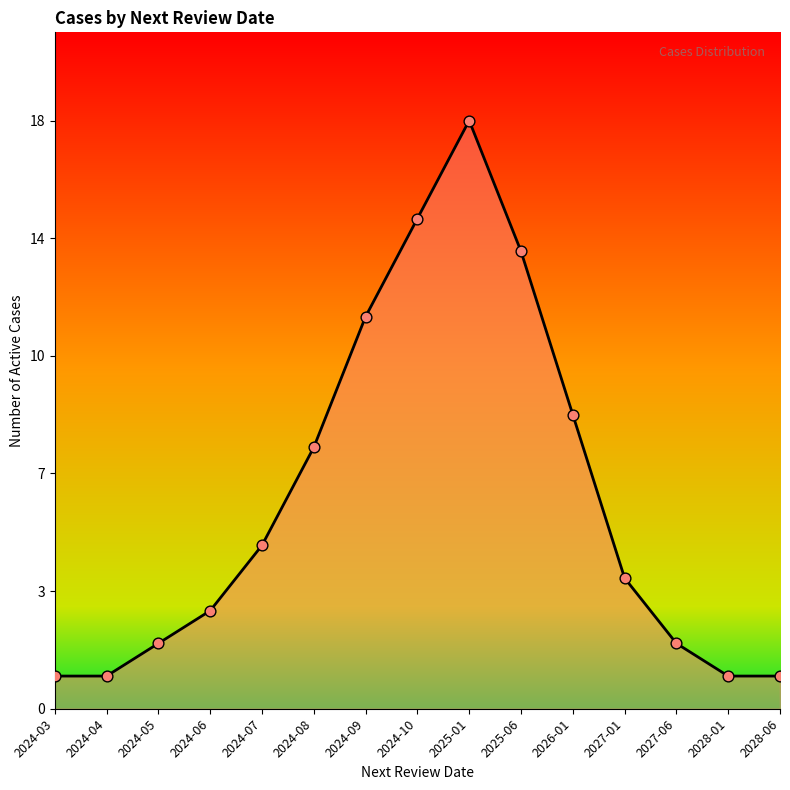

What is the change in value from 2024-05 to 2028-06?

-1